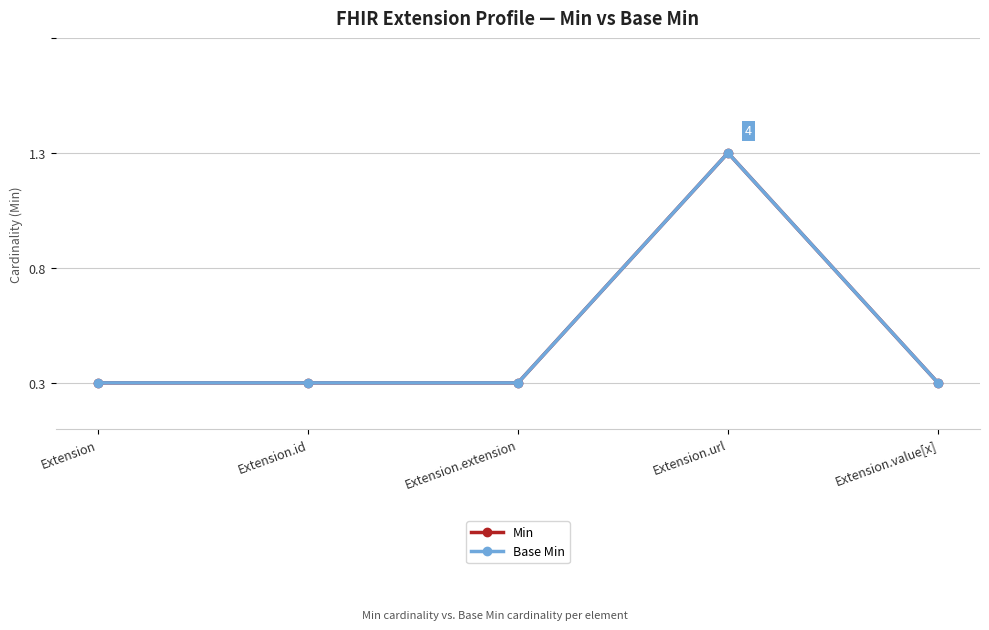

Which series has the largest range (max minus min)?

Min